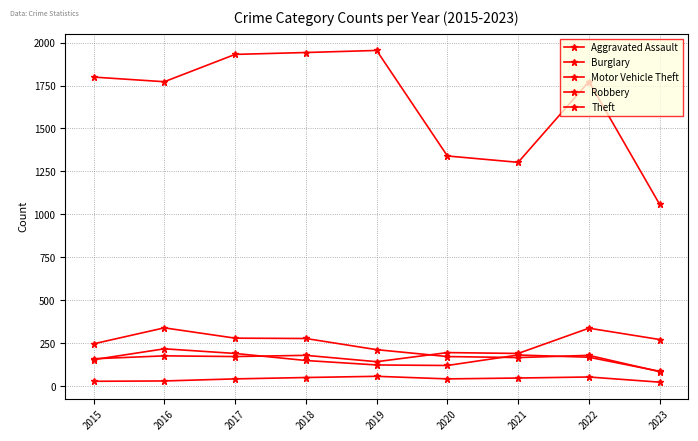

True or false: Motor Vehicle Theft has a value of 118 at 2016.

False